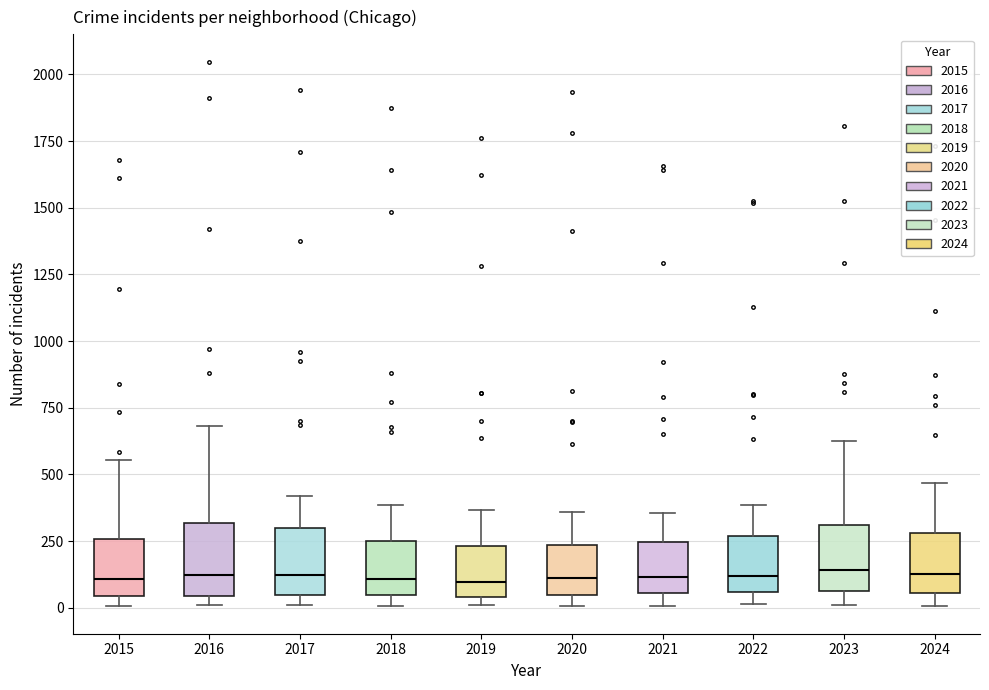

Reading left to right, read every box against the y-axis: the position of its median line, the range the box covers, and the ends of its whiskers. The values are not printed on the chart, so give them approximately, as read against the axis.

2015: median 100, box 50 to 250, whiskers 0 to 550
2016: median 100, box 50 to 300, whiskers 0 to 700
2017: median 100, box 50 to 300, whiskers 0 to 400
2018: median 100, box 50 to 250, whiskers 0 to 400
2019: median 100, box 50 to 250, whiskers 0 to 350
2020: median 100, box 50 to 250, whiskers 0 to 350
2021: median 100, box 50 to 250, whiskers 0 to 350
2022: median 100, box 50 to 250, whiskers 0 to 400
2023: median 150, box 50 to 300, whiskers 0 to 600
2024: median 150, box 50 to 300, whiskers 0 to 450